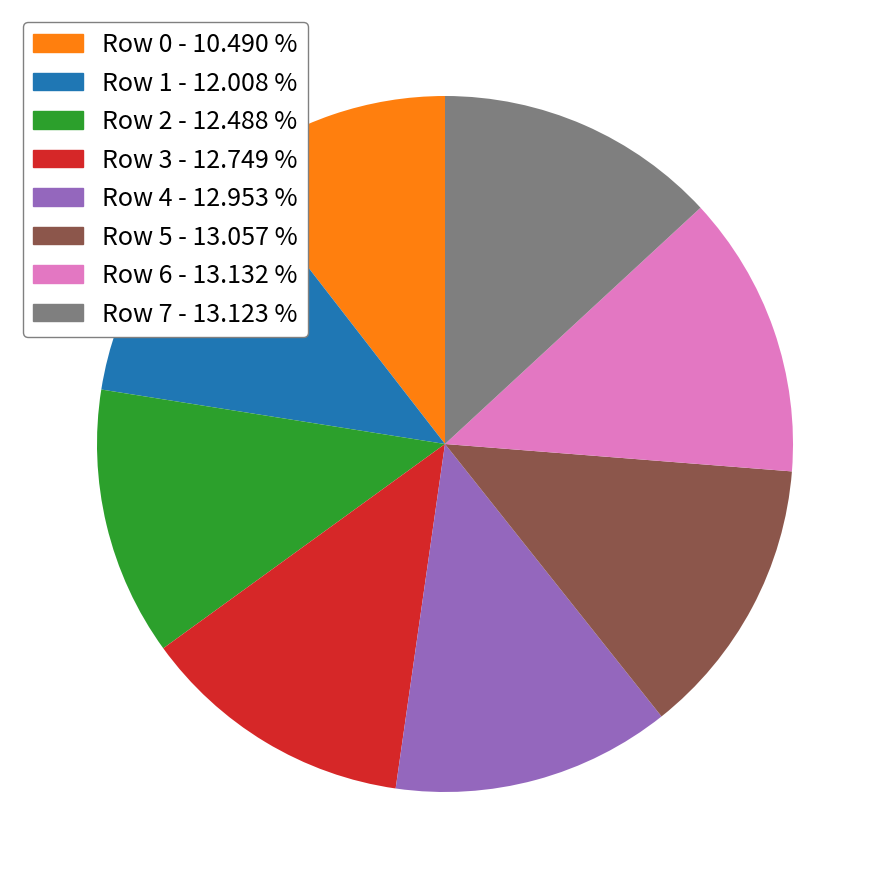

What is the smallest slice in the pie chart?

Row 0 - 10.490 %